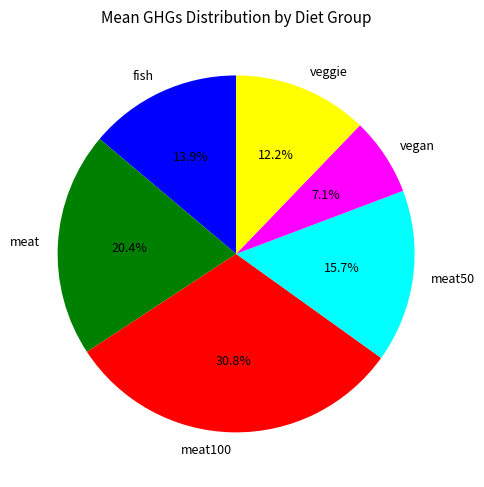

To the nearest percent, what portion does meat represent?

20%